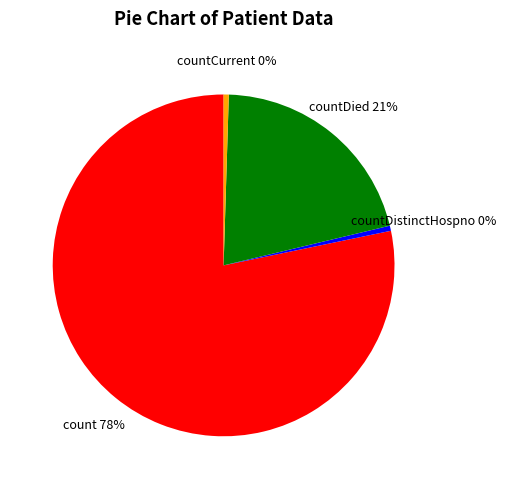

The count slice represents 78% of the pie. True or false?

True